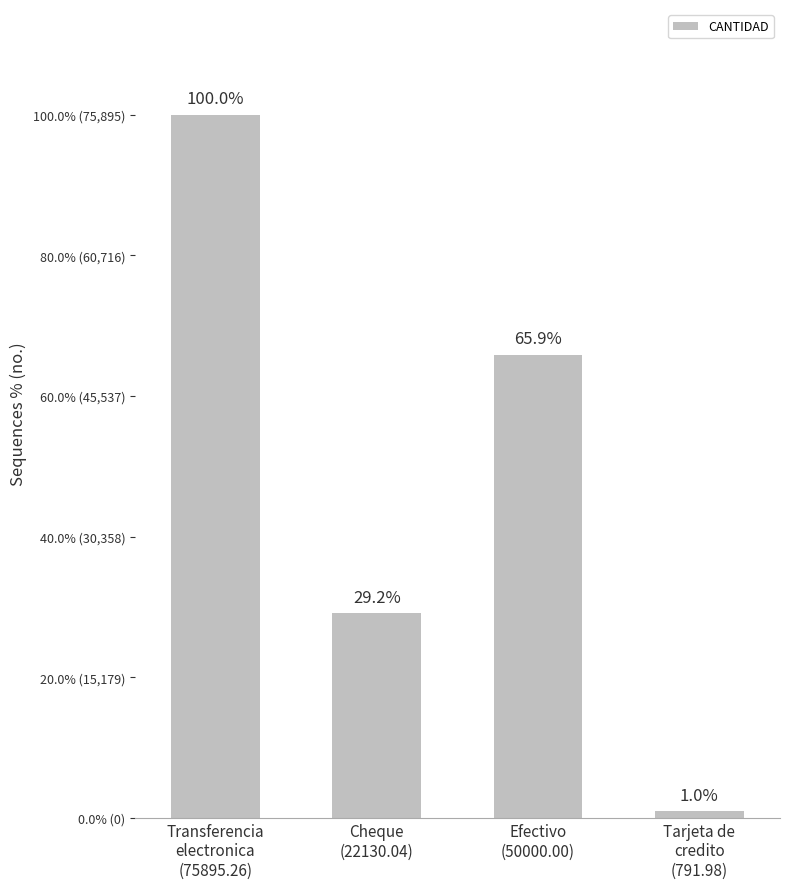

Does the chart contain any negative values?

No